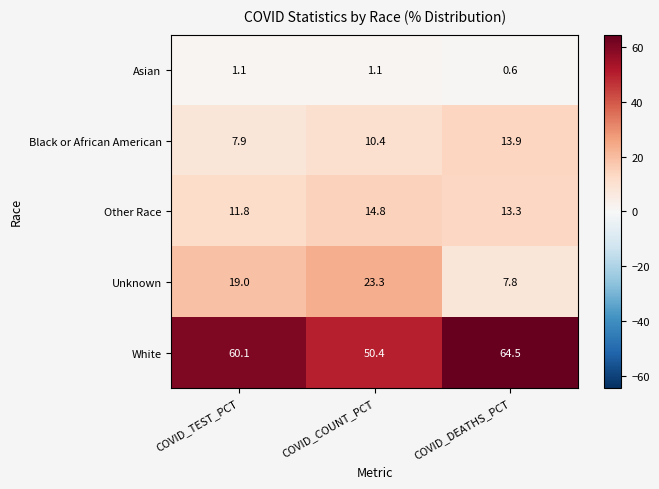

What is the average value of the Other Race series?

13.3